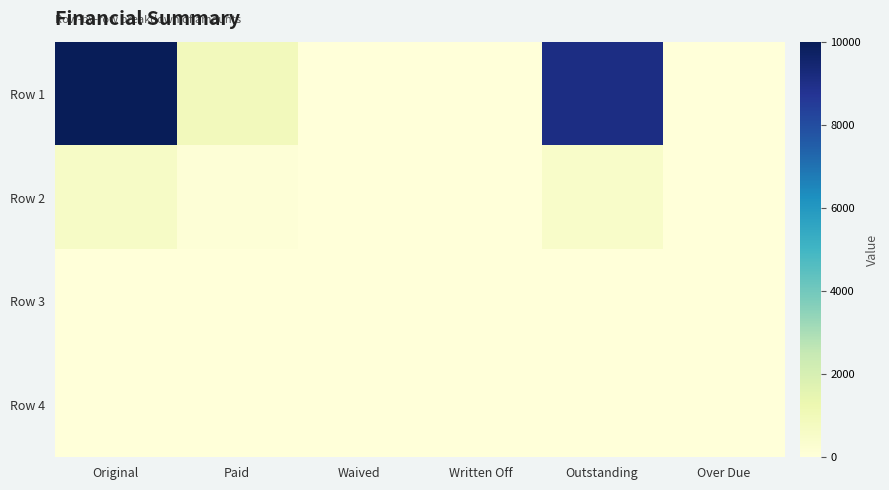

At Paid, list the series in order from smallest to largest.

Row 3, Row 4, Row 2, Row 1